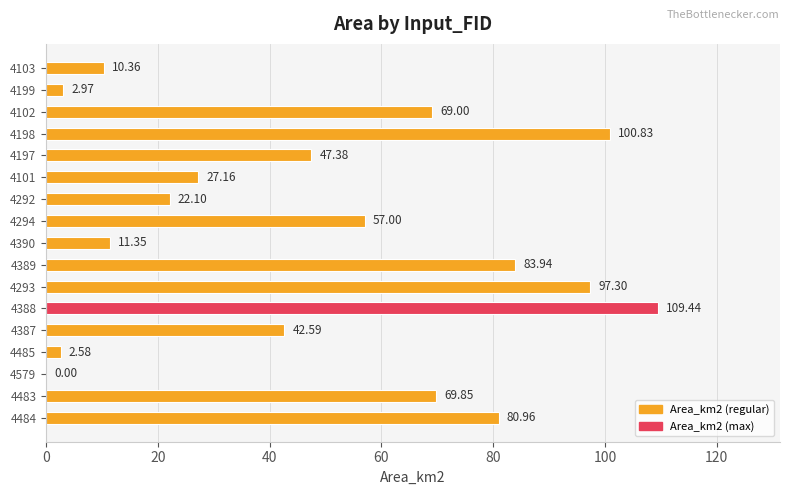

What is the sum of all values?

834.8